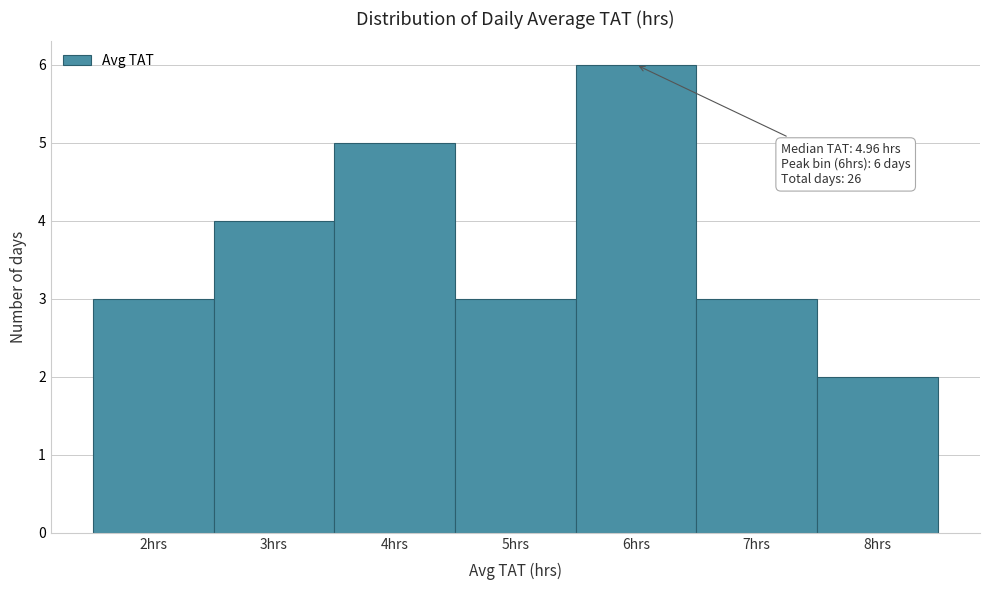

Which range on the x-axis has the tallest bar?

5.5 to 6.5